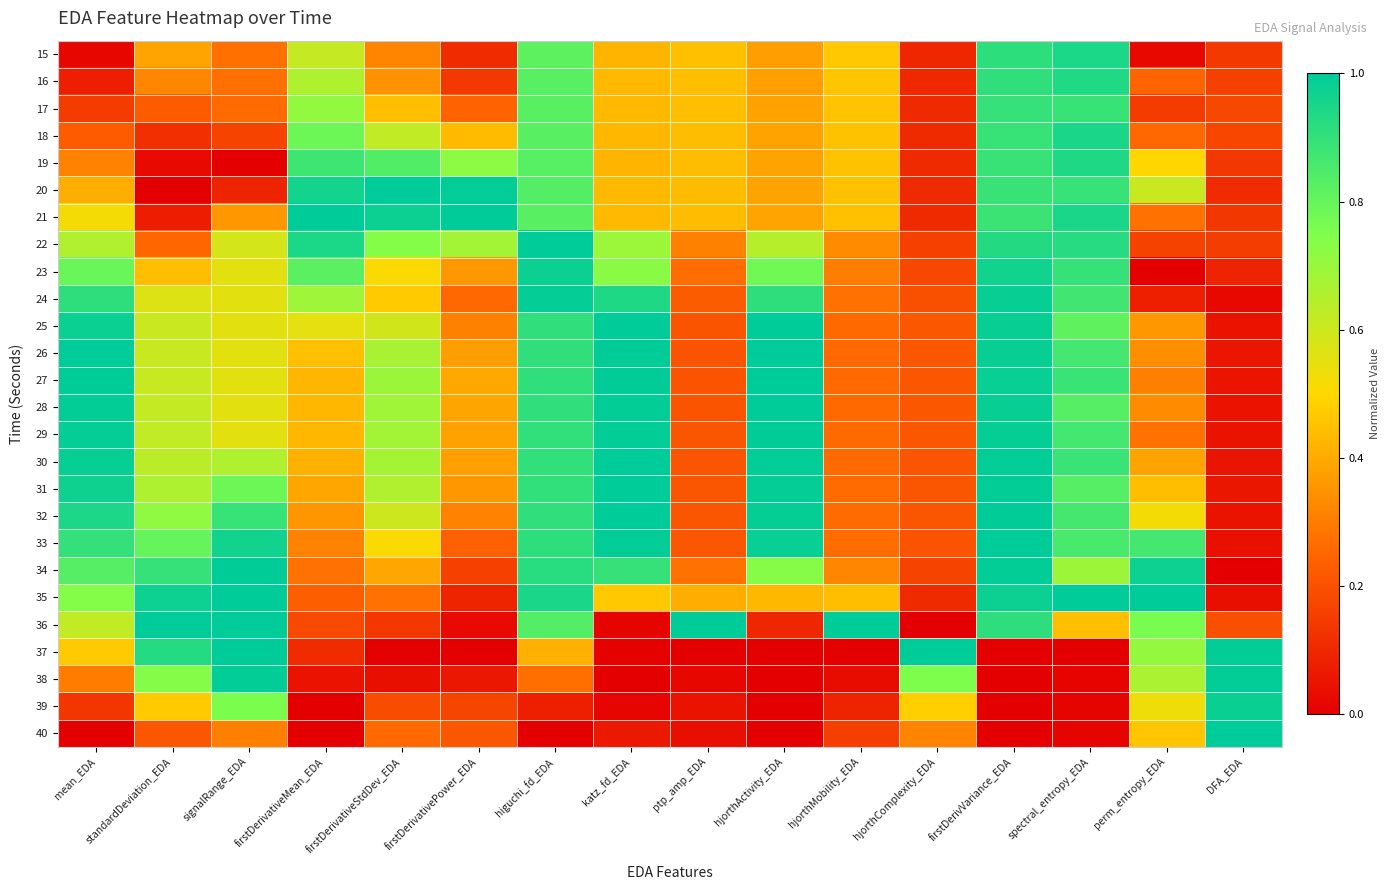

At how many categories does at least one series exceed 0?

16